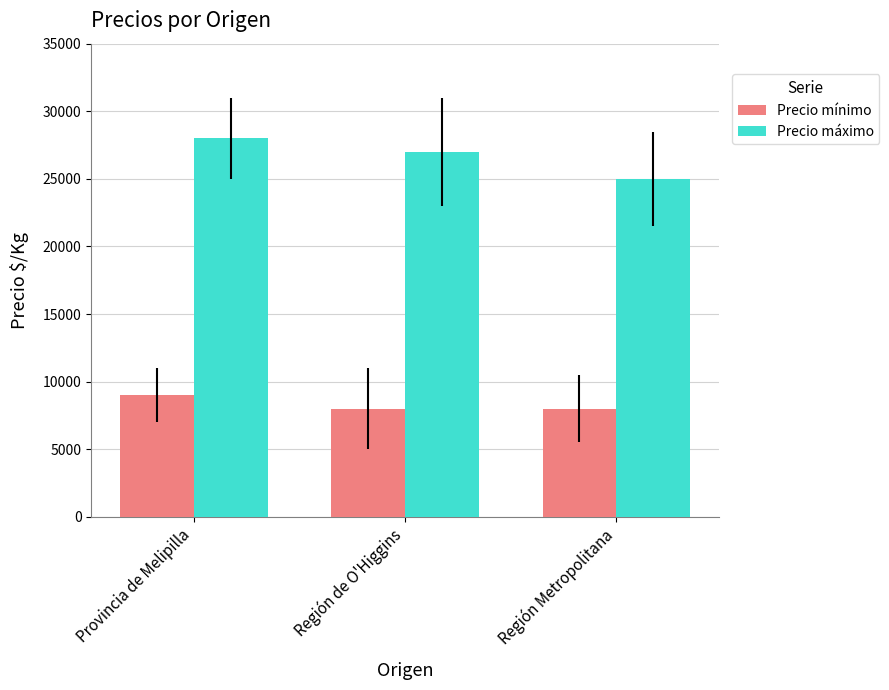

Is it true that Precio mínimo equals 12753 at Región Metropolitana?

False